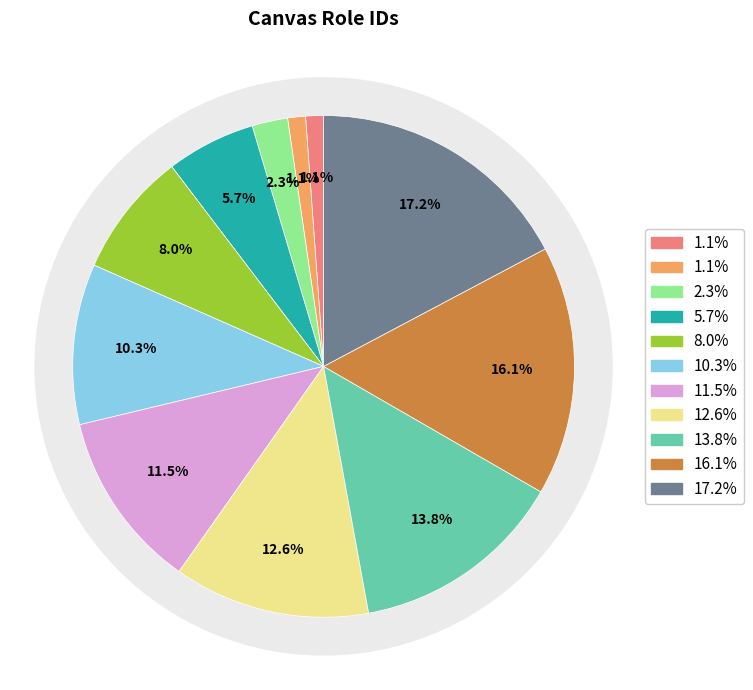

Does AC_course_head represent more than half of the total?

No